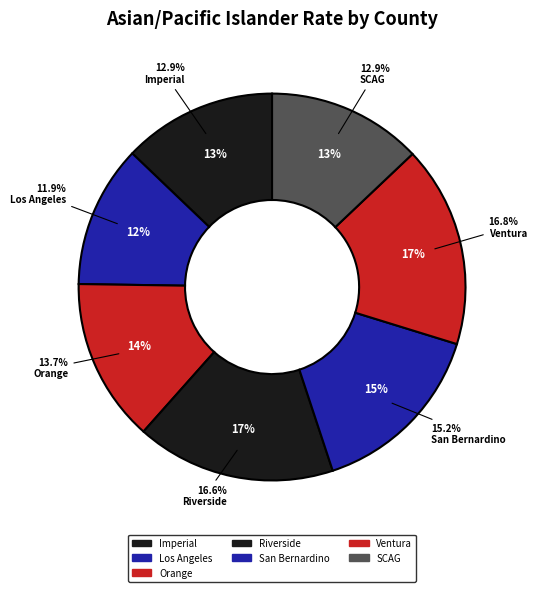

To the nearest percent, what is the difference between the Riverside and Orange slice percentages?

3%